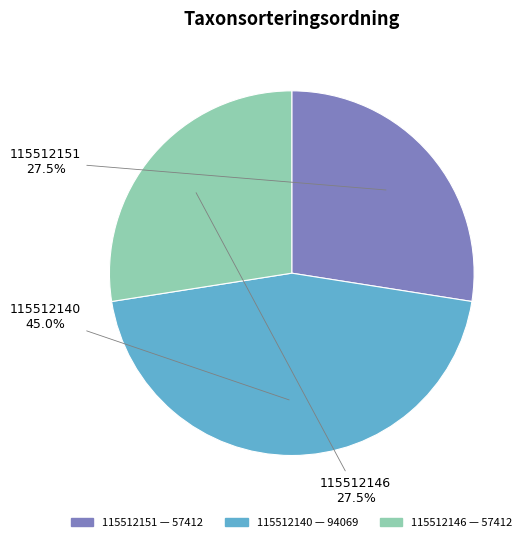

How much of the chart is everything except 115512151?

72.5%